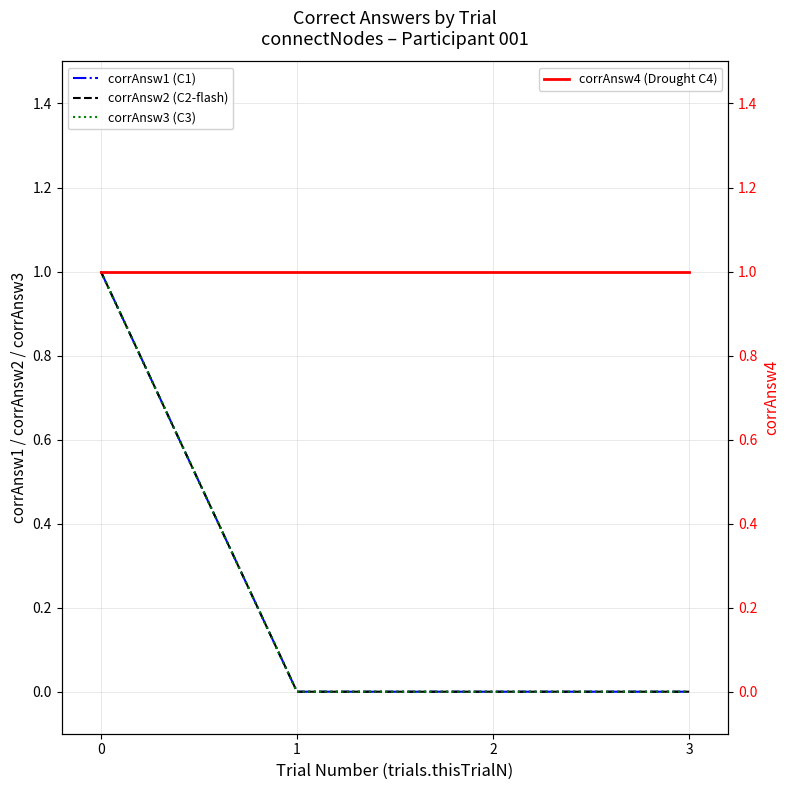

True or false: corrAnsw4 (Drought C4) has more than 2 points higher than both neighbors.

False